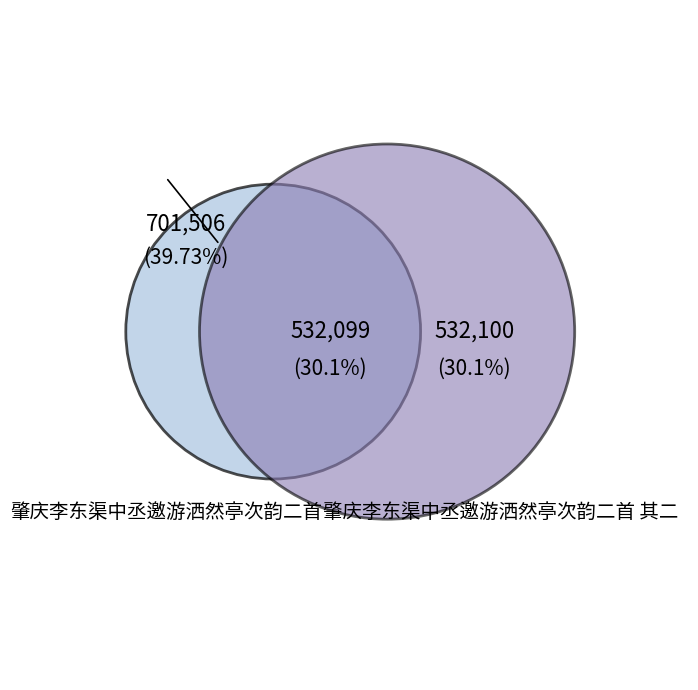

Count the number of slices in the pie.

3